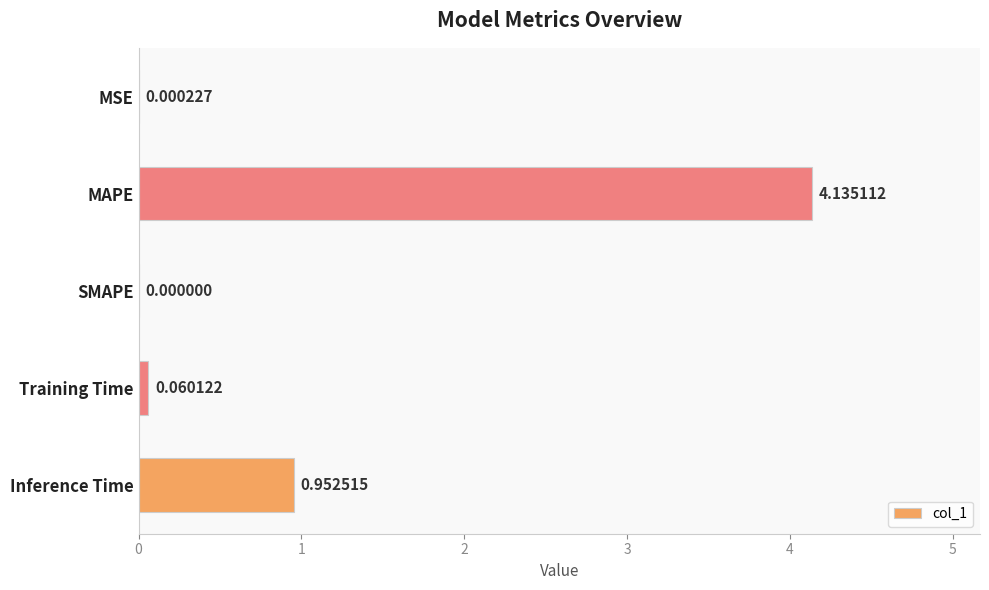

Which category has the highest value across all series?

MAPE